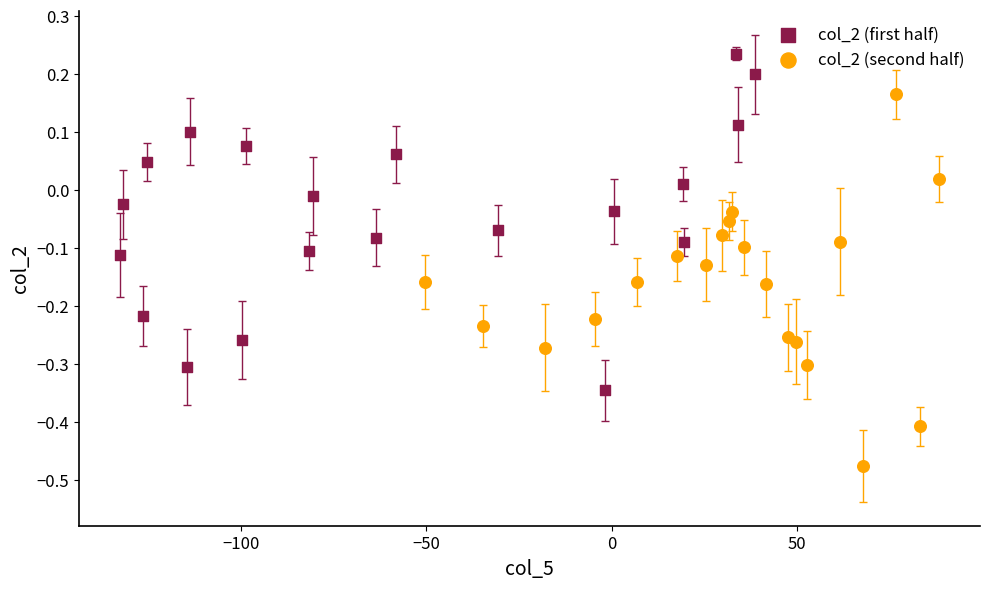

Which series contains the highest Y value?

col_2 (first half)